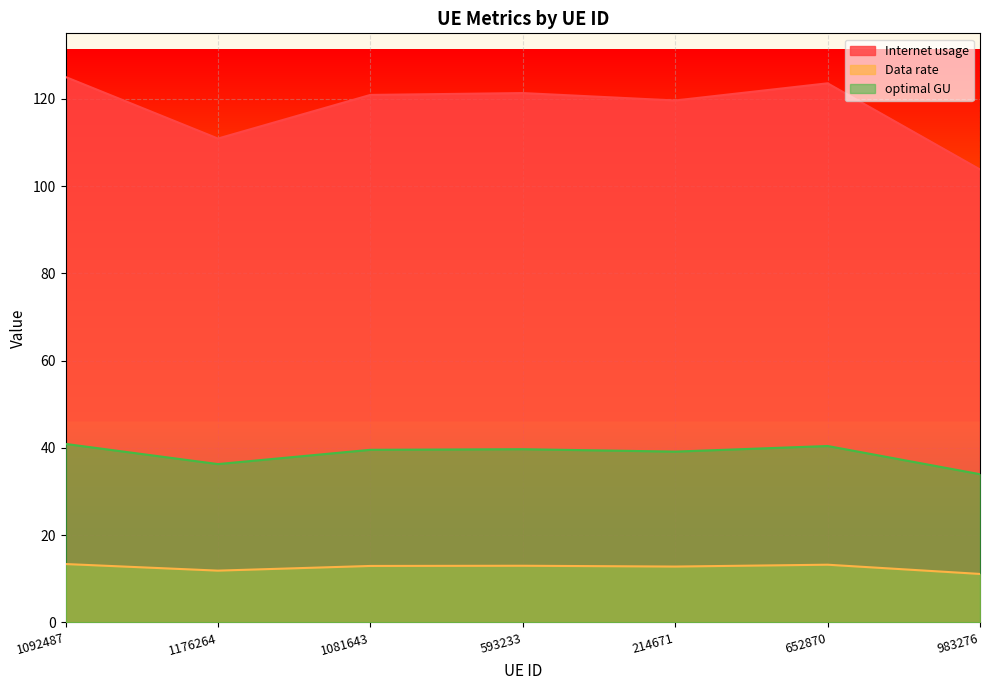

At how many categories does at least one series exceed 95?

7